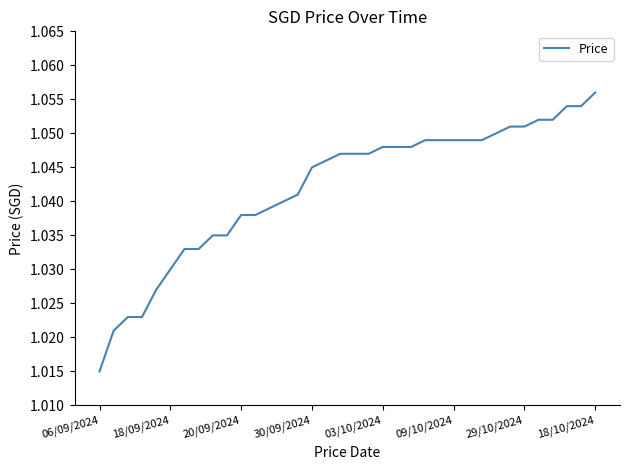

Does the chart have visible grid lines?

No